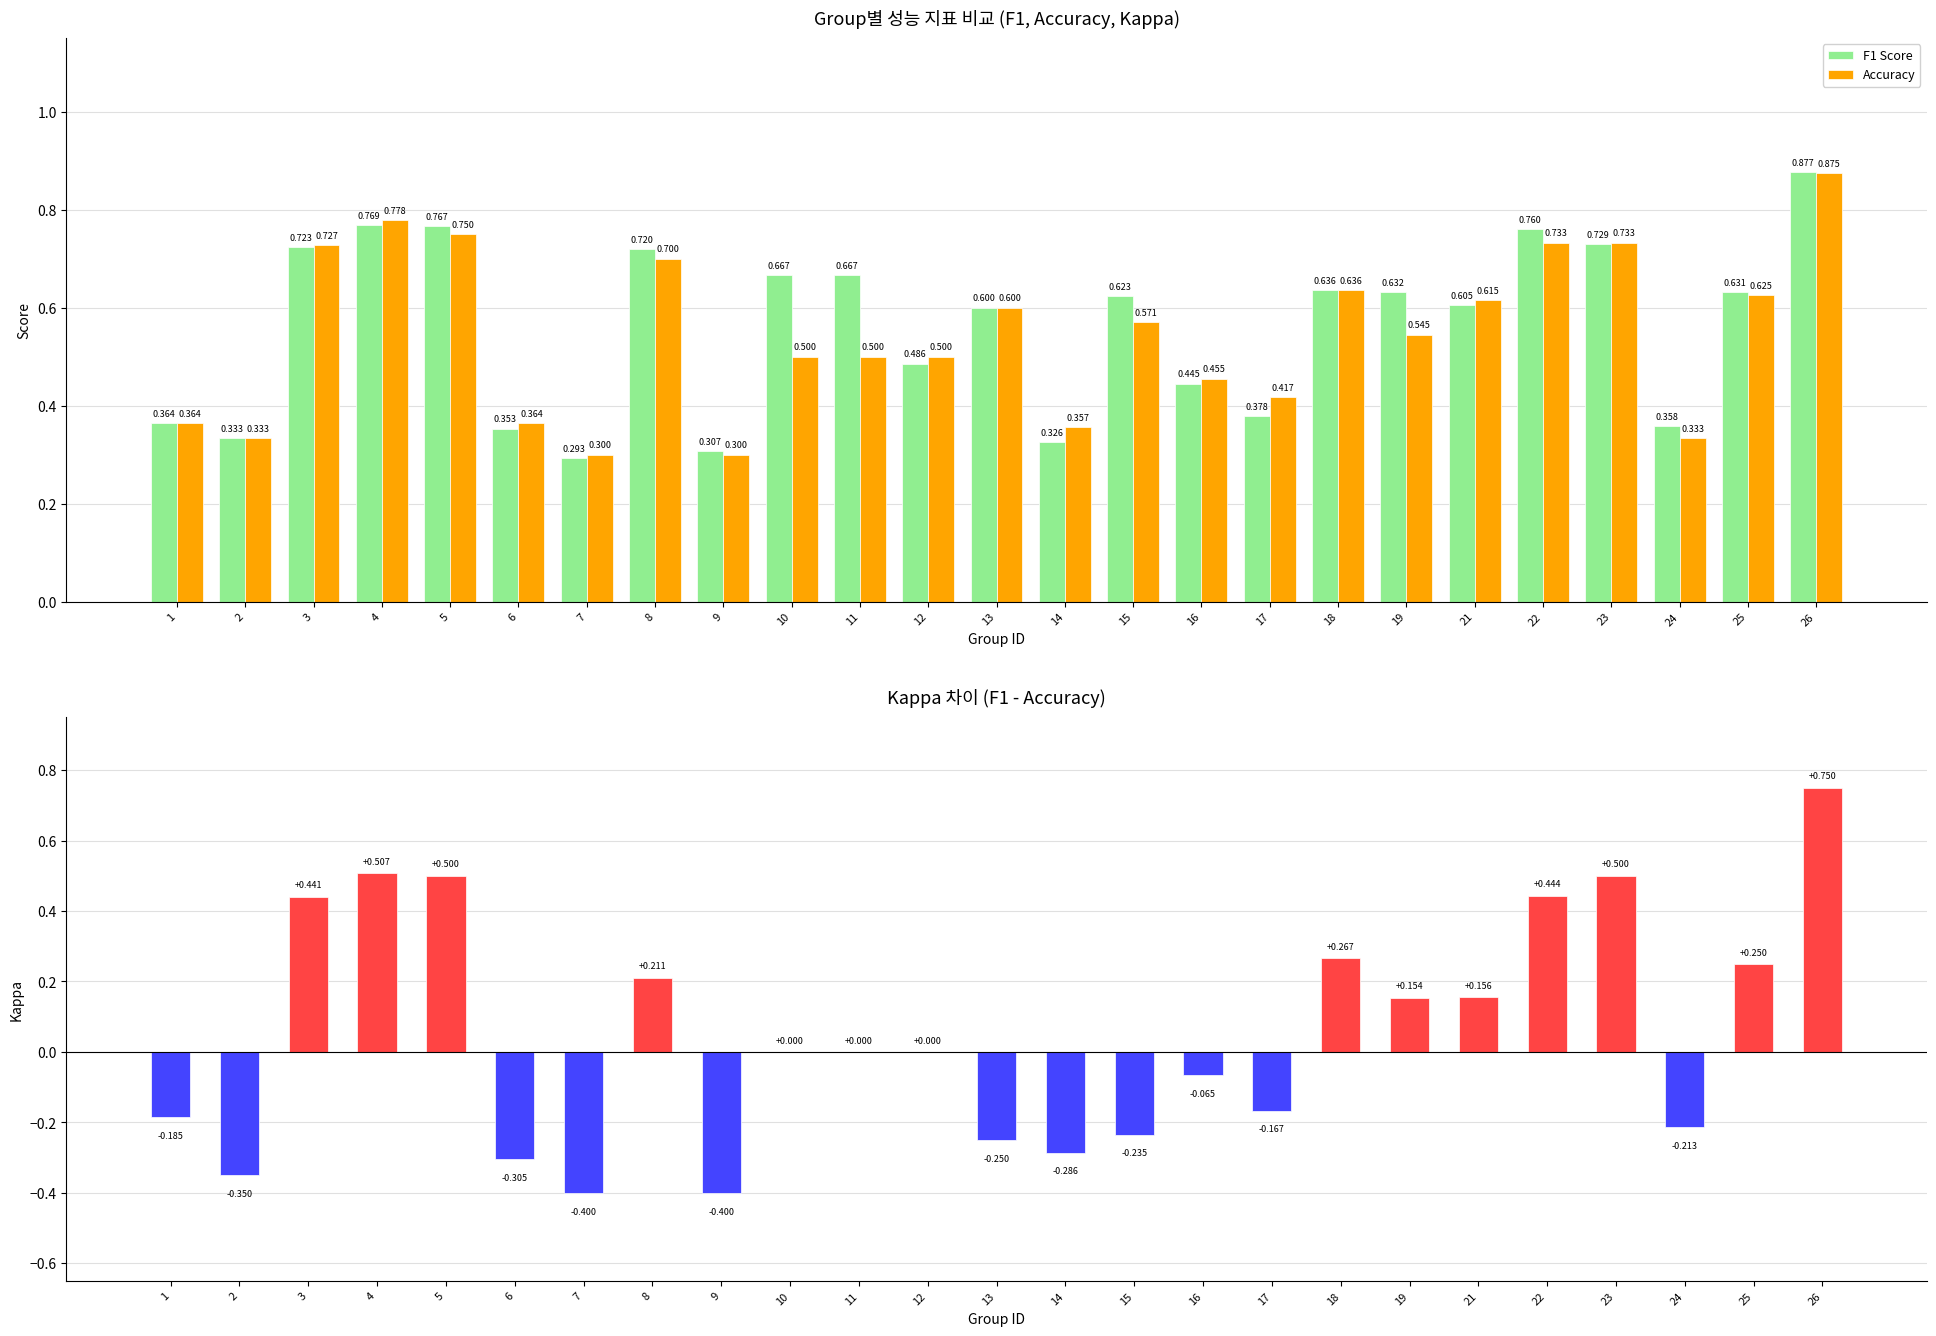

Which series has the widest spread of values?

Kappa